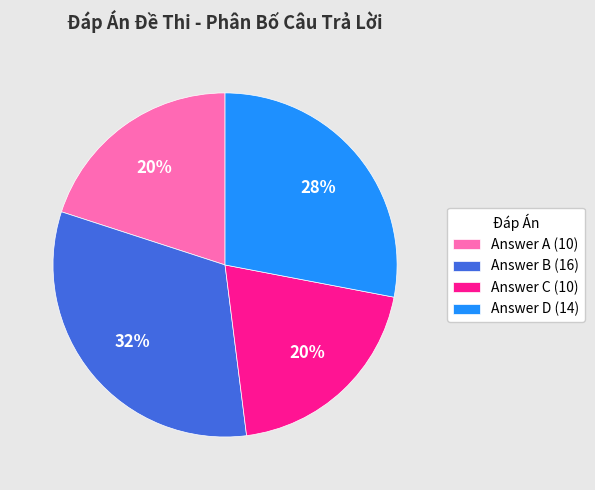

To the nearest percent, what percentage of the pie is Answer D (14)?

28%